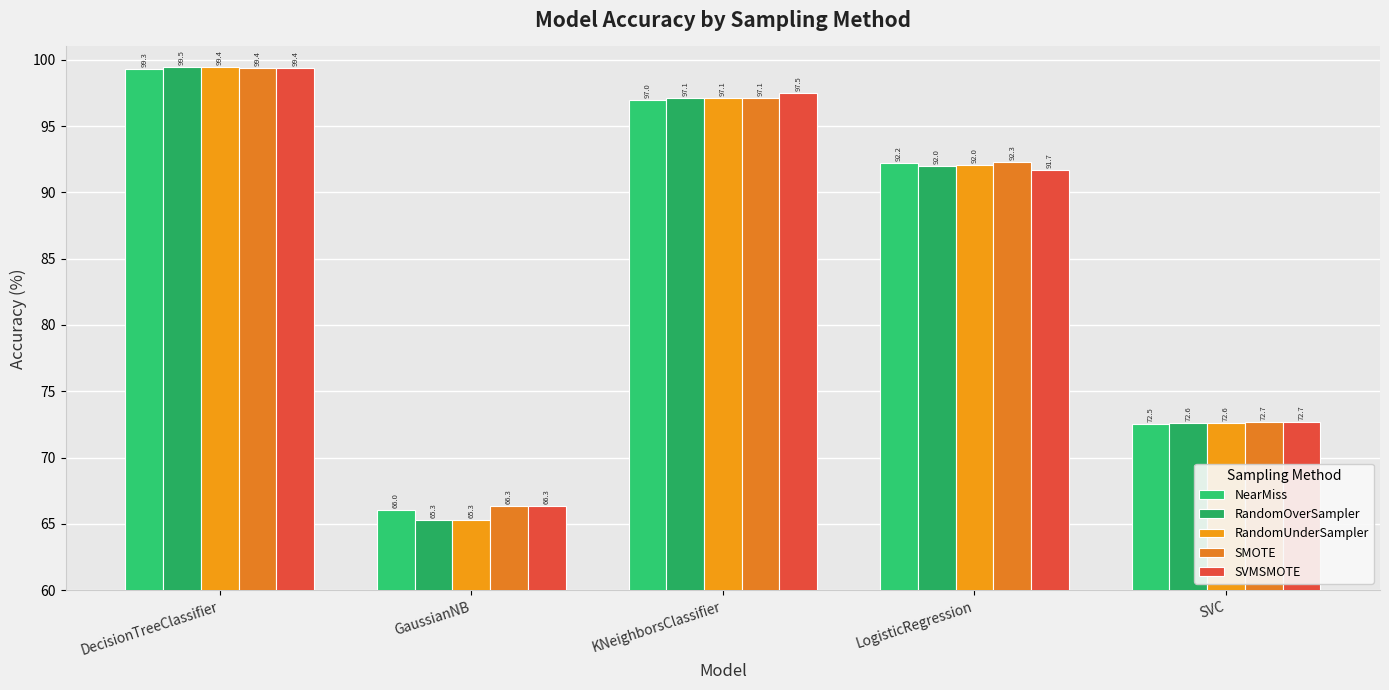

What is the value of the RandomOverSampler bar at the 2nd from the left?

65.3